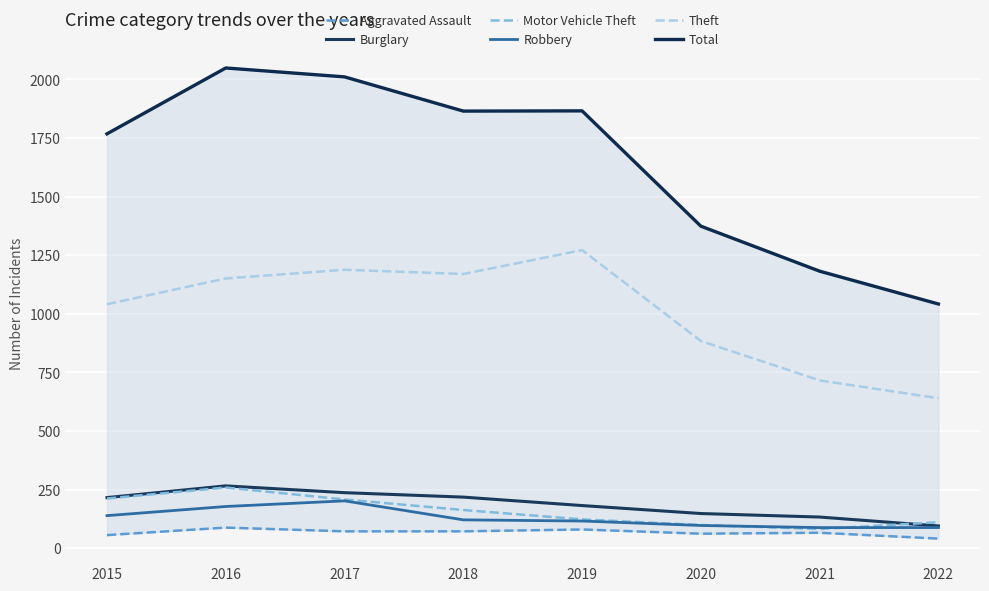

What is the sum of the Aggravated Assault values at 2021 and 2015?

122